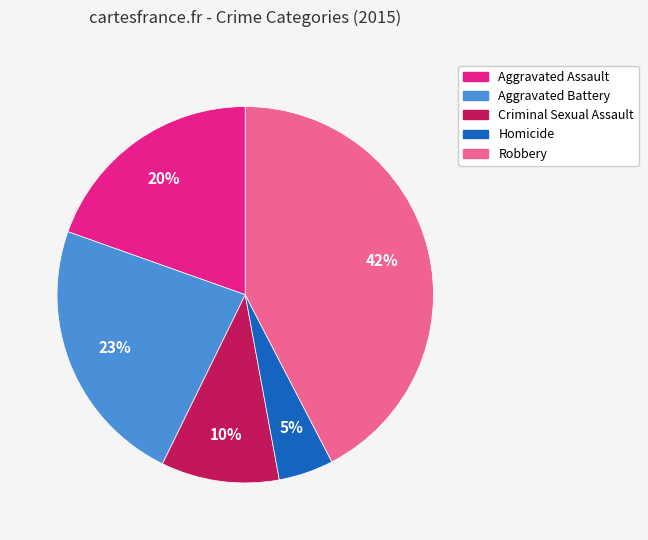

Does Aggravated Assault represent more than half of the total?

No